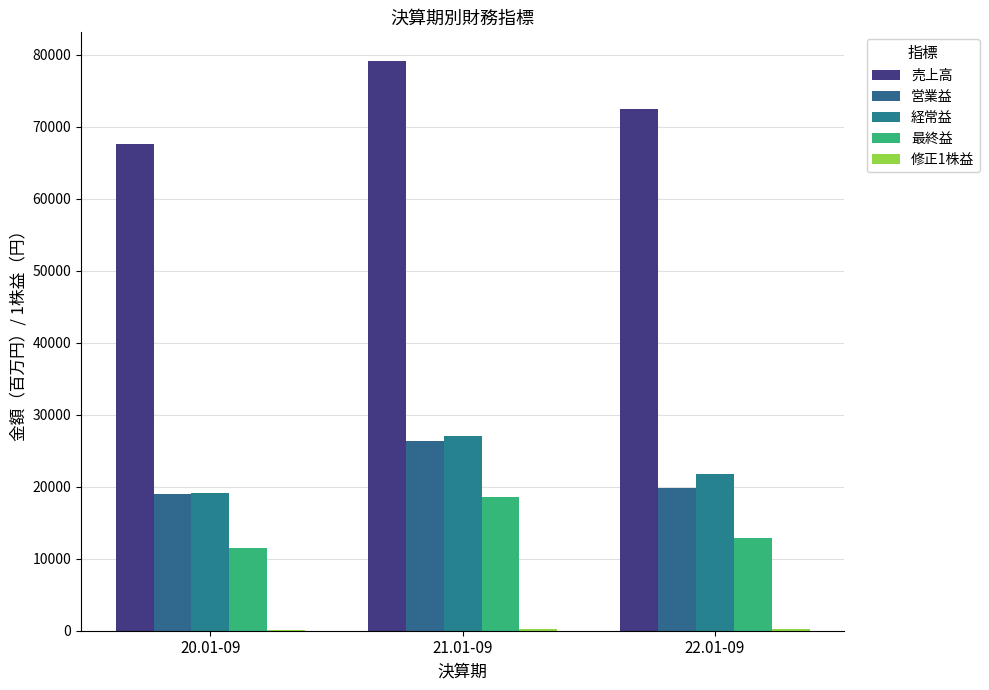

What is the sum of all 売上高 values?

219282.0